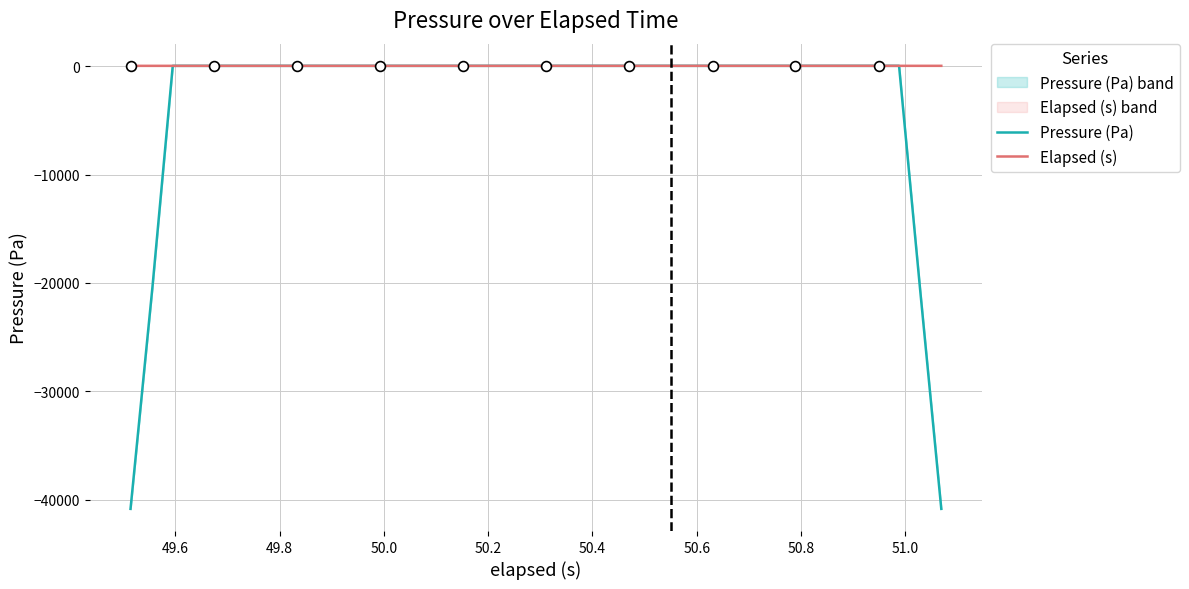

What are all the series names shown in the legend?

Pressure (Pa), Elapsed (s)